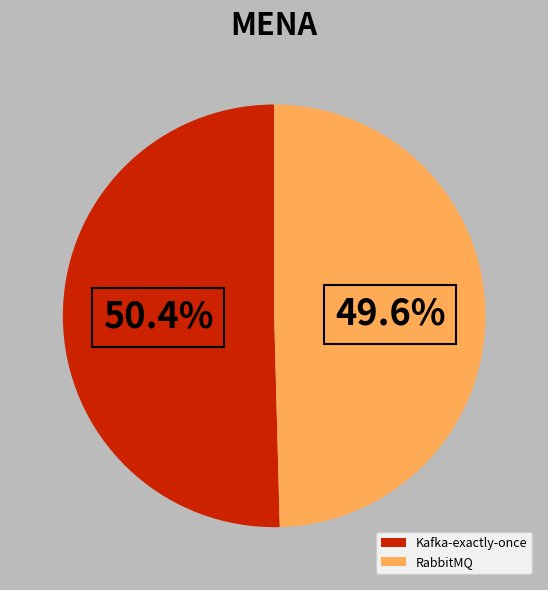

How many slices are in this pie chart?

2